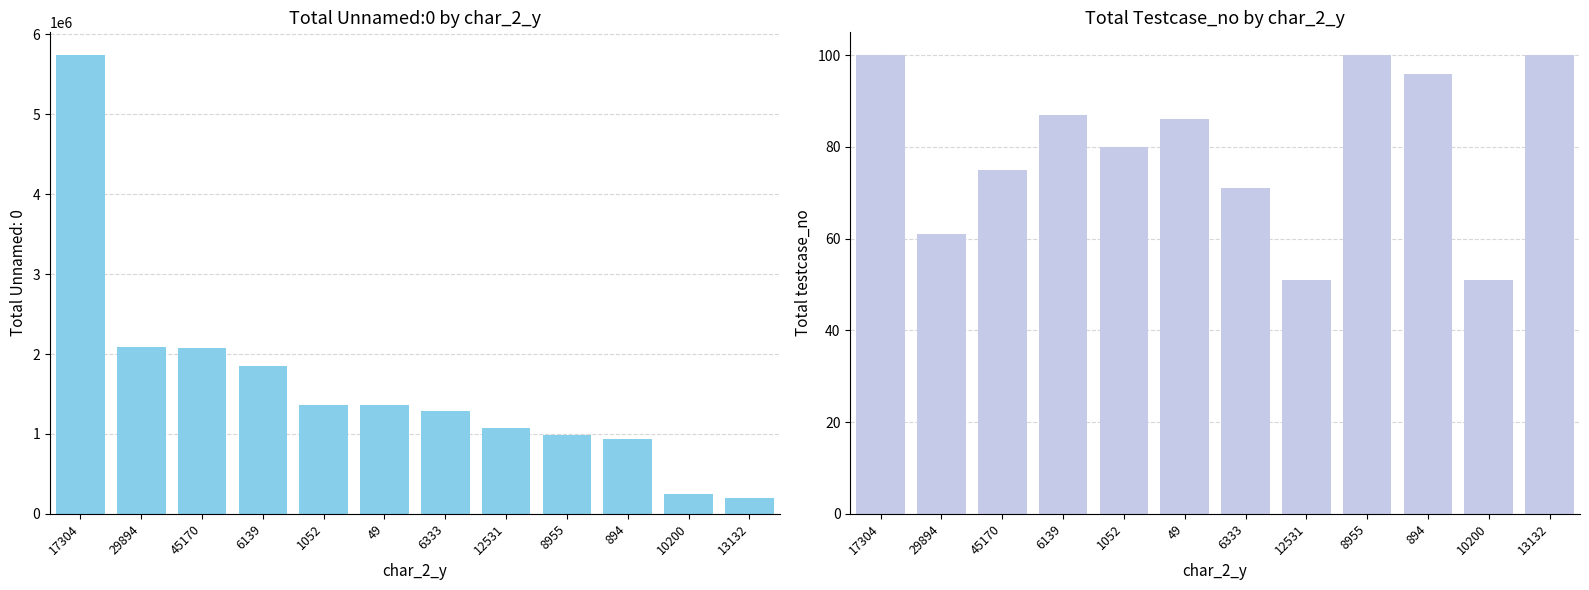

True or false: the data shows 122 at 1052.

False